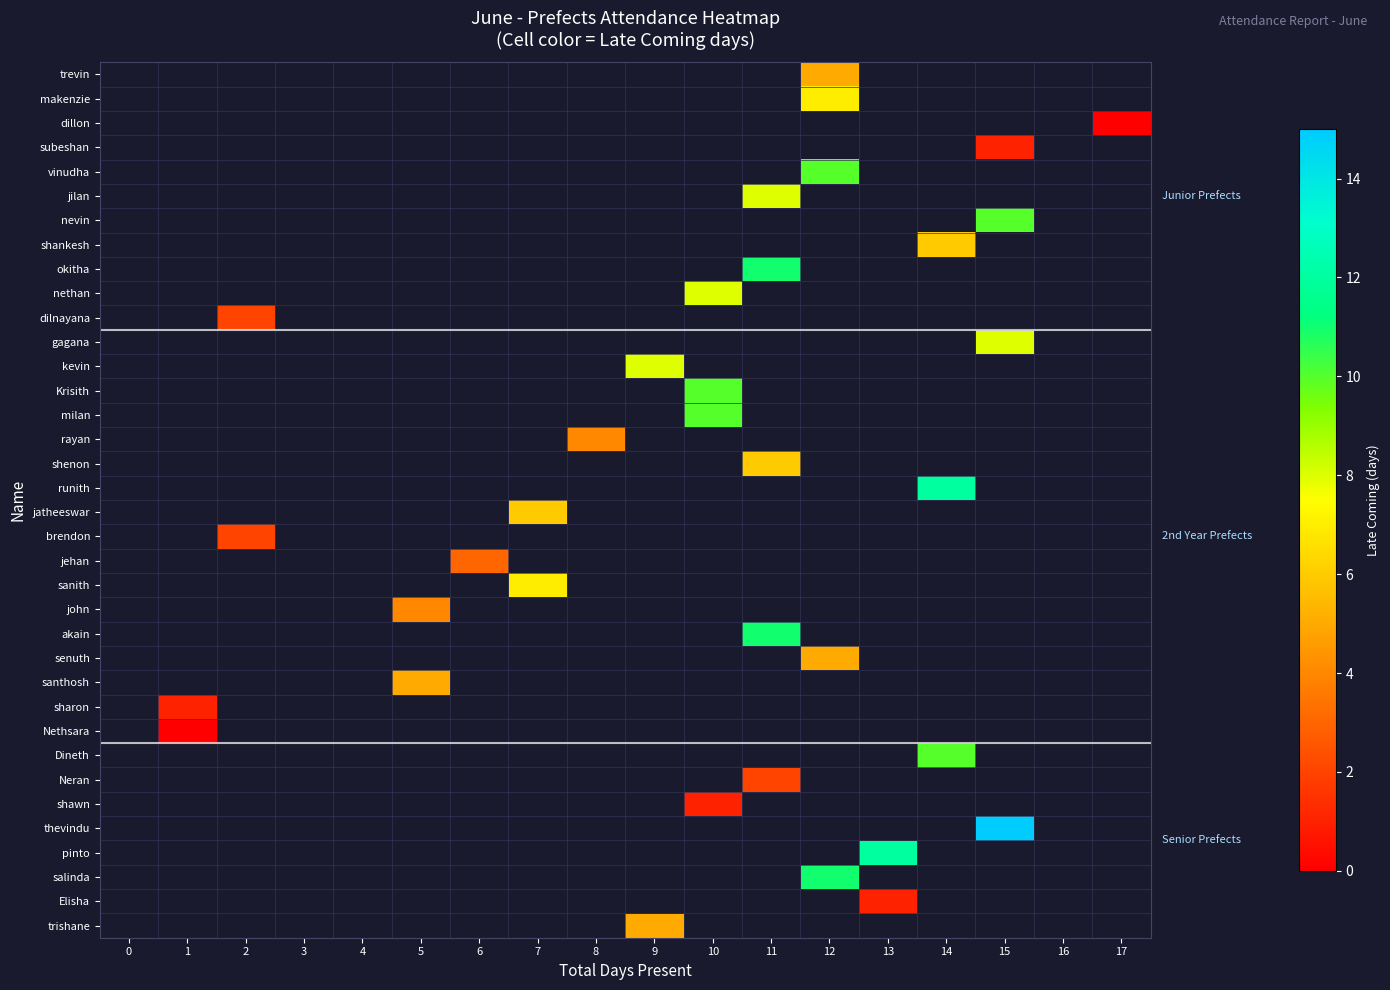

Is the value of subeshan at 6 greater than the value of Dineth at 16?

No